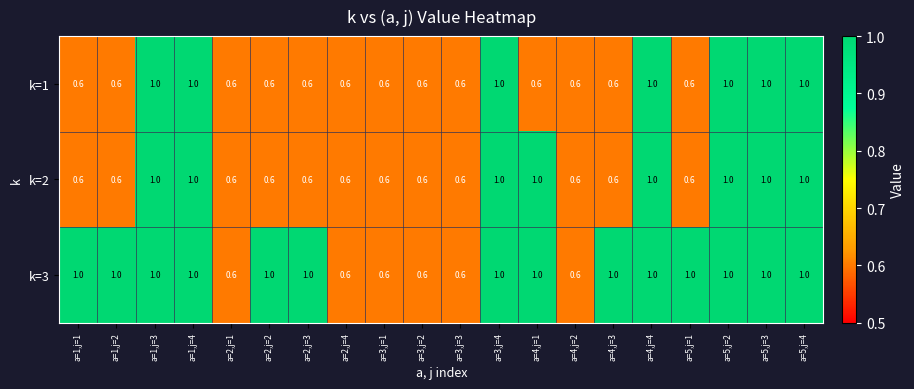

How many k=1 values are between 0 and 1?

20